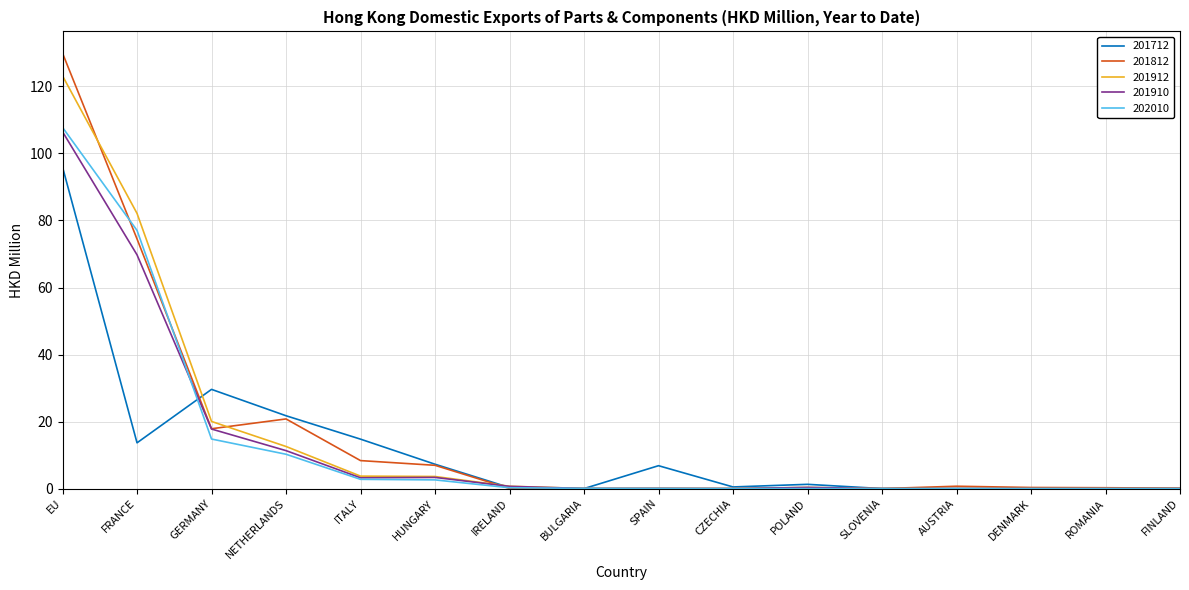

What is the spread (max minus min) of values at EU?

34.0